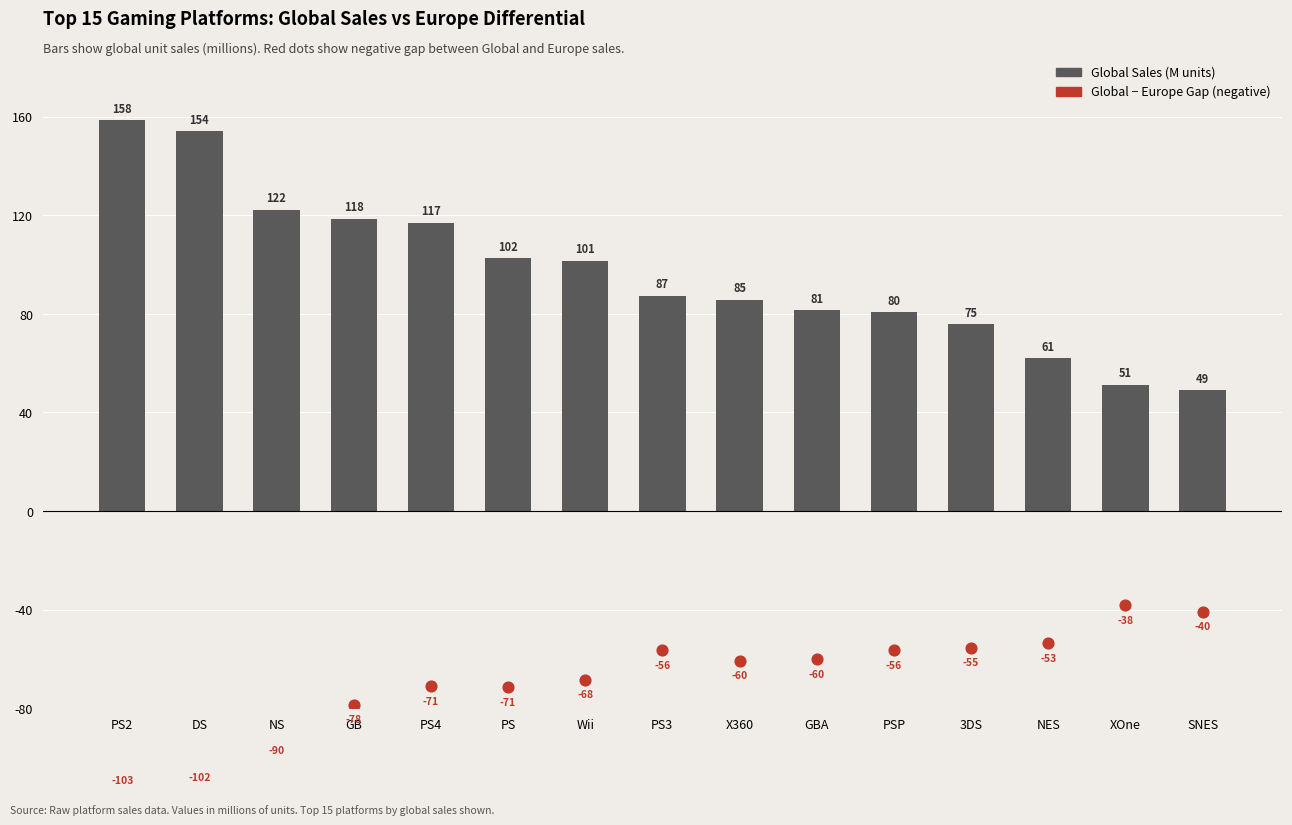

Which series has the largest Y range (max minus min)?

Global